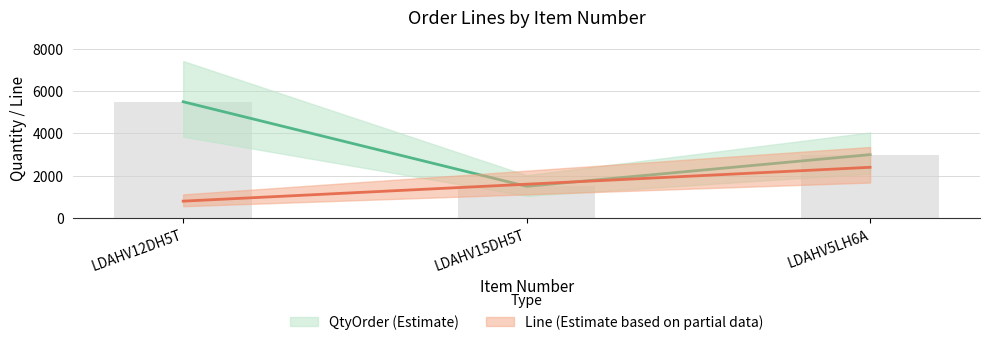

At which label does Line reach its minimum?

LDAHV12DH5T